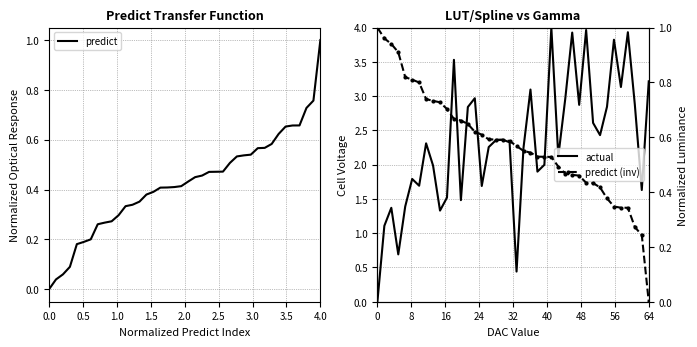

Reading left to right, what are all the values shown in this chart?

predict: 0.0	0.0	0.1	0.1	0.2	0.2	0.2	0.3	0.3	0.3	0.3	0.3	0.3	0.4	0.4	0.4	0.4	0.4	0.4	0.4	0.4	0.4	0.5	0.5	0.5	0.5	0.5	0.5	0.5	0.5	0.6	0.6	0.6	0.6	0.7	0.7	0.7	0.7	0.8	1.0
actual: 0.0	1.1	1.4	0.7	1.4	1.8	1.7	2.3	2.0	1.3	1.5	3.5	1.5	2.8	3.0	1.7	2.3	2.4	2.4	2.3	0.4	2.2	3.1	1.9	2.0	4.0	2.1	3.0	3.9	2.9	4.0	2.6	2.4	2.8	3.8	3.1	3.9	2.9	1.6	3.2
predict (inv): 1.0	1.0	0.9	0.9	0.8	0.8	0.8	0.7	0.7	0.7	0.7	0.7	0.7	0.6	0.6	0.6	0.6	0.6	0.6	0.6	0.6	0.6	0.5	0.5	0.5	0.5	0.5	0.5	0.5	0.5	0.4	0.4	0.4	0.4	0.3	0.3	0.3	0.3	0.2	0.0